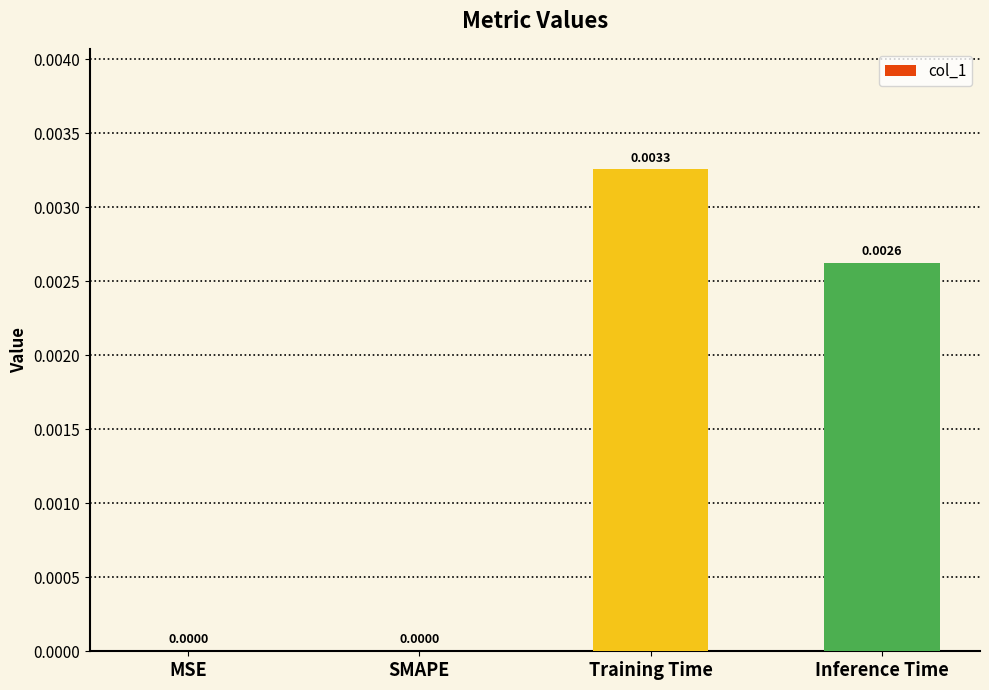

Are the bars grouped side by side (vs. stacked)?

No